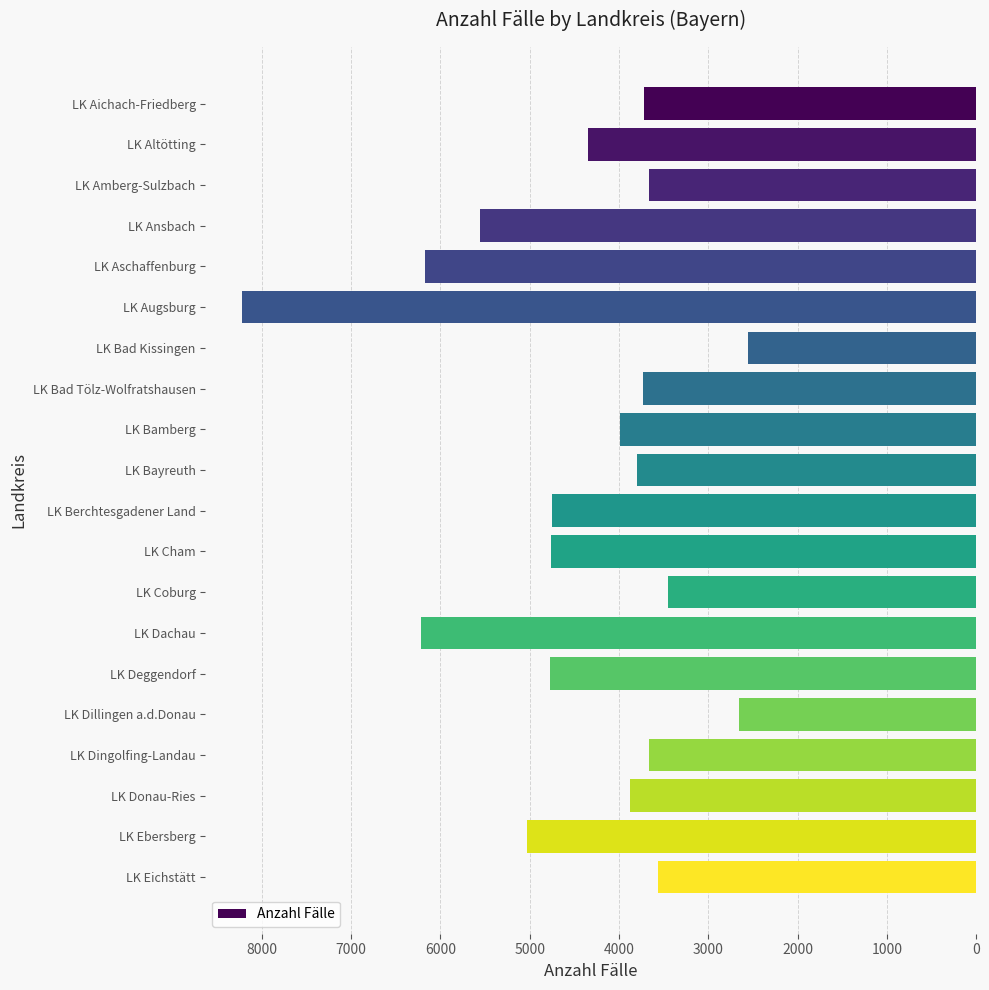

What is the change in value from LK Berchtesgadener Land to LK Coburg?

-1304